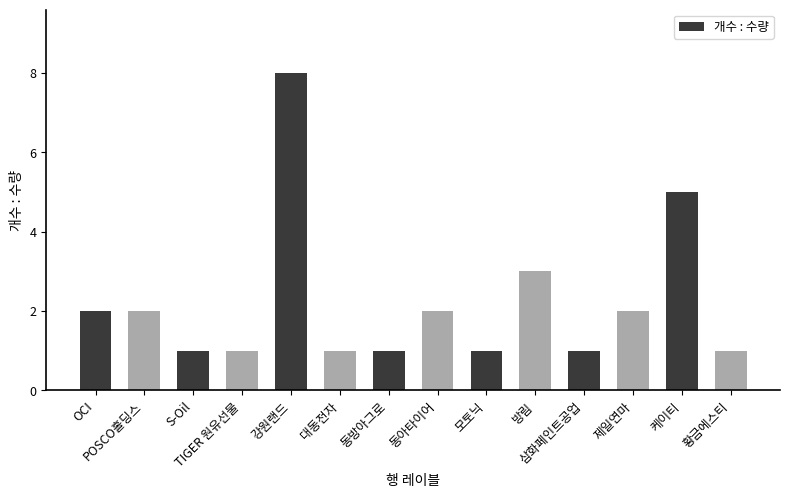

Does the chart contain any negative values?

No